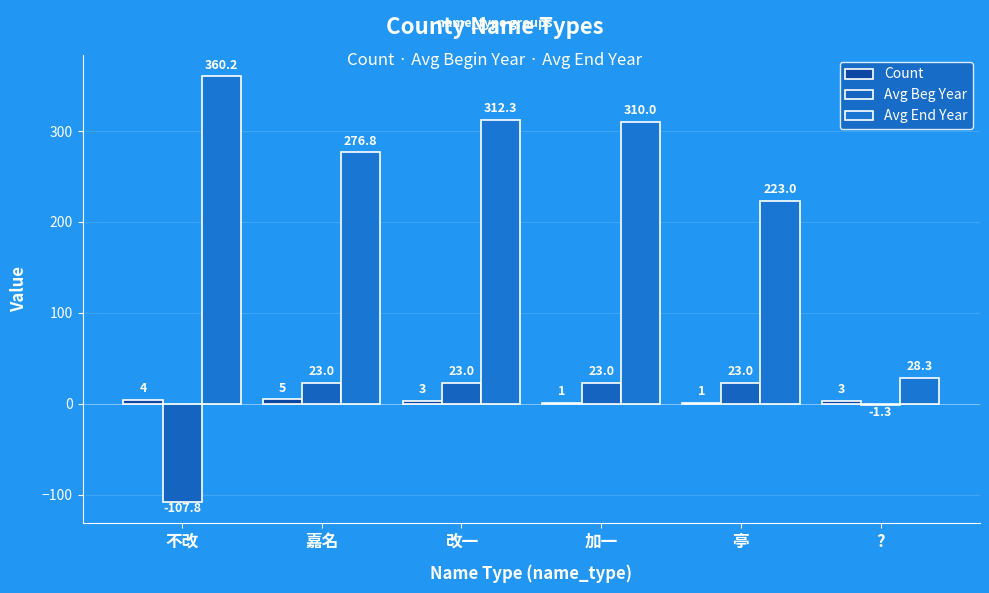

At which label does Count first exceed 3?

不改